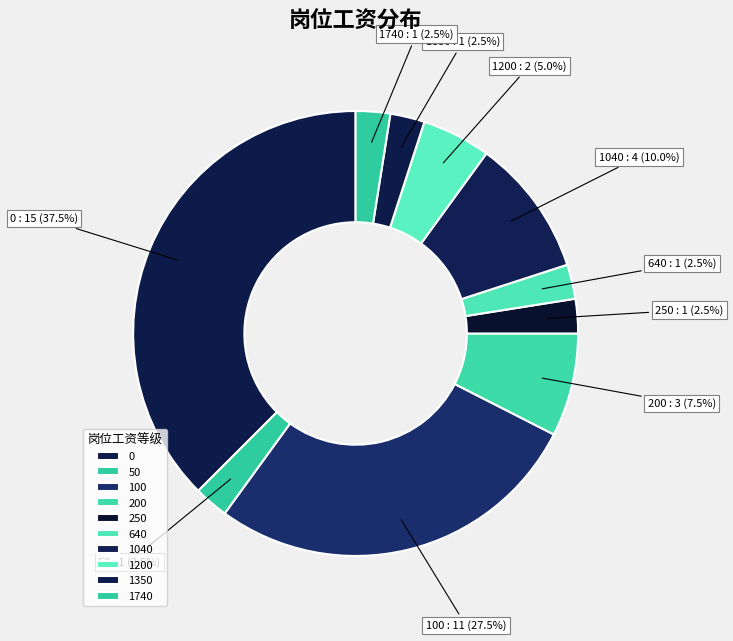

Is there a majority slice in this chart?

No